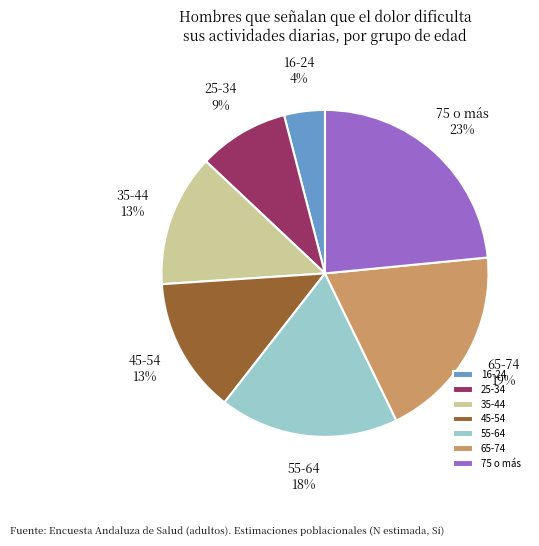

Which has a higher value, 65-74 or 55-64?

65-74